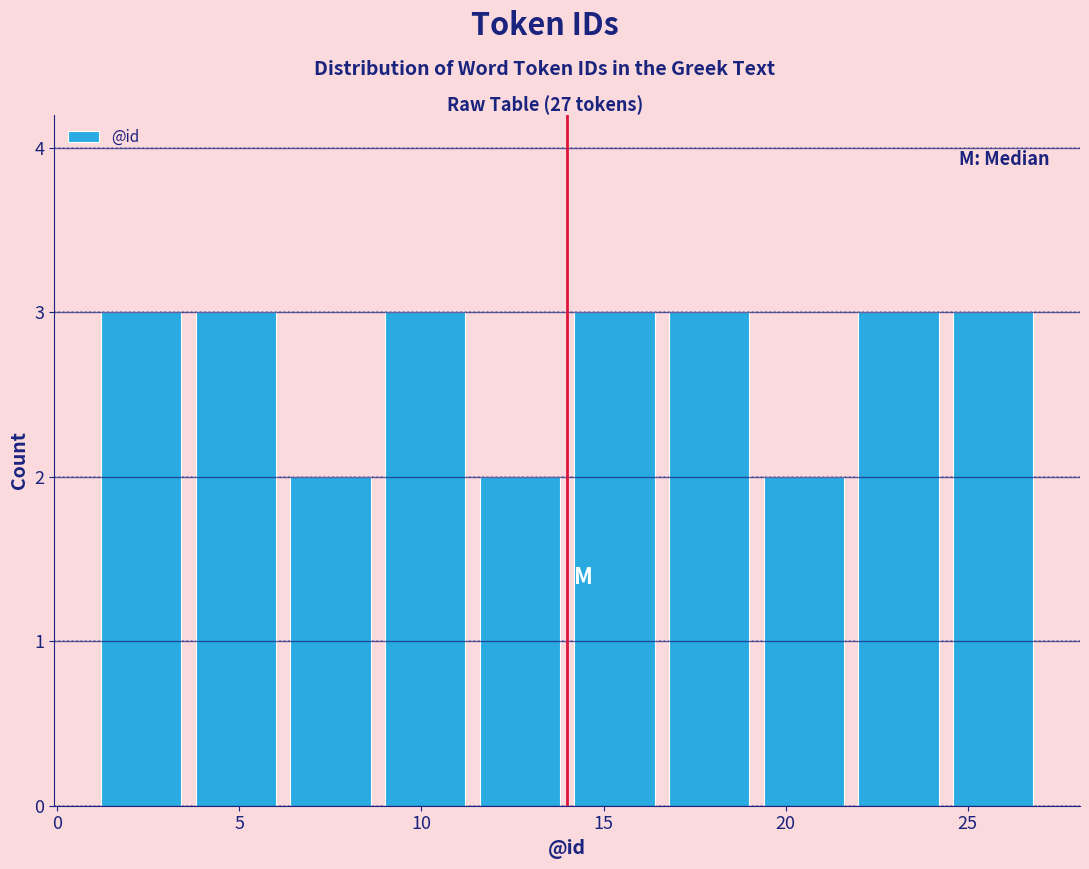

How tall is the bar that spans 24.4 to 27.0 on the x-axis? Neither the bar edges nor the heights are printed on the chart, so give them approximately, as read against the axes.

3